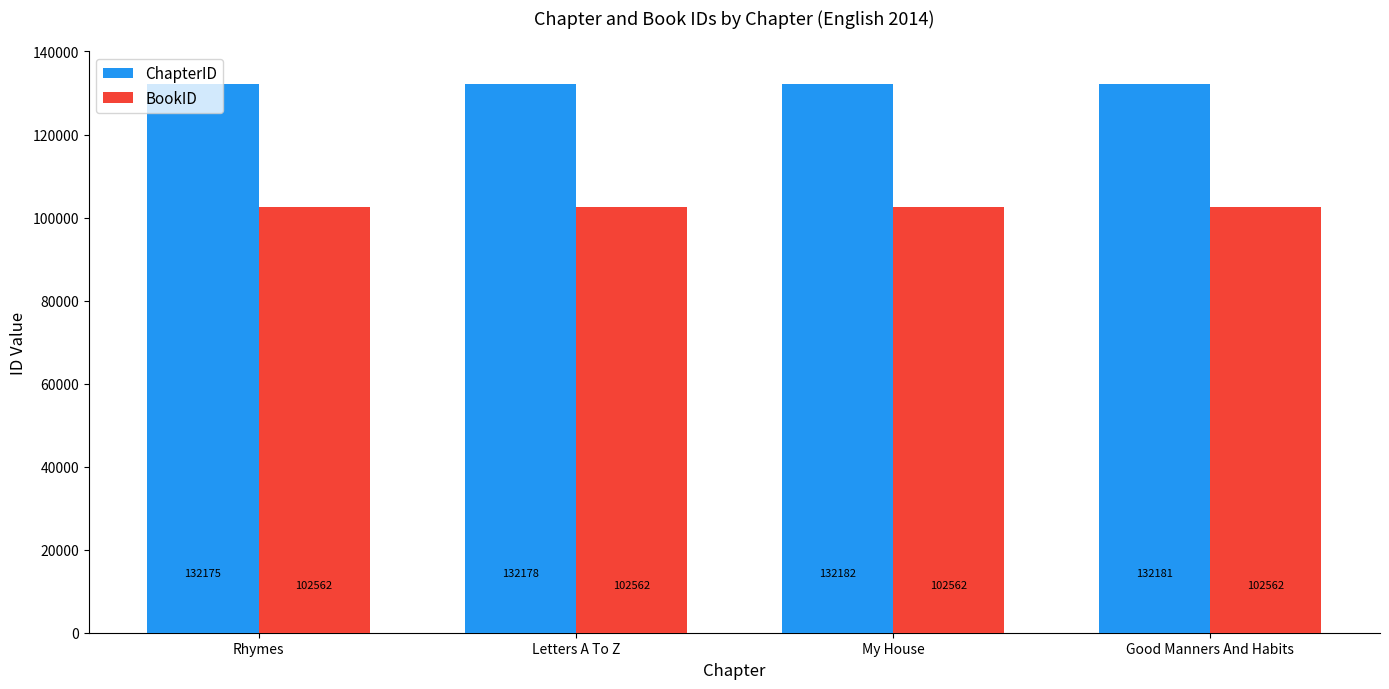

The BookID series shows 102562 at My House. True or false?

True